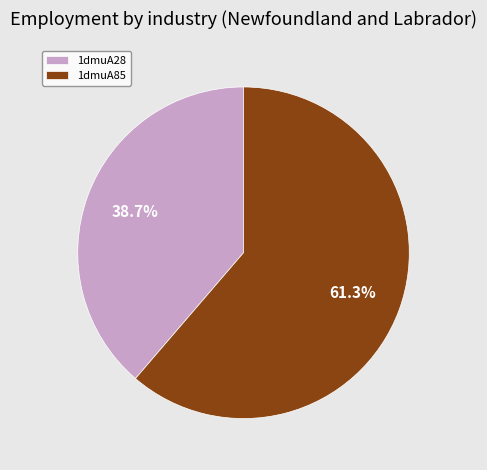

To the nearest percent, what is the average slice percentage?

50%